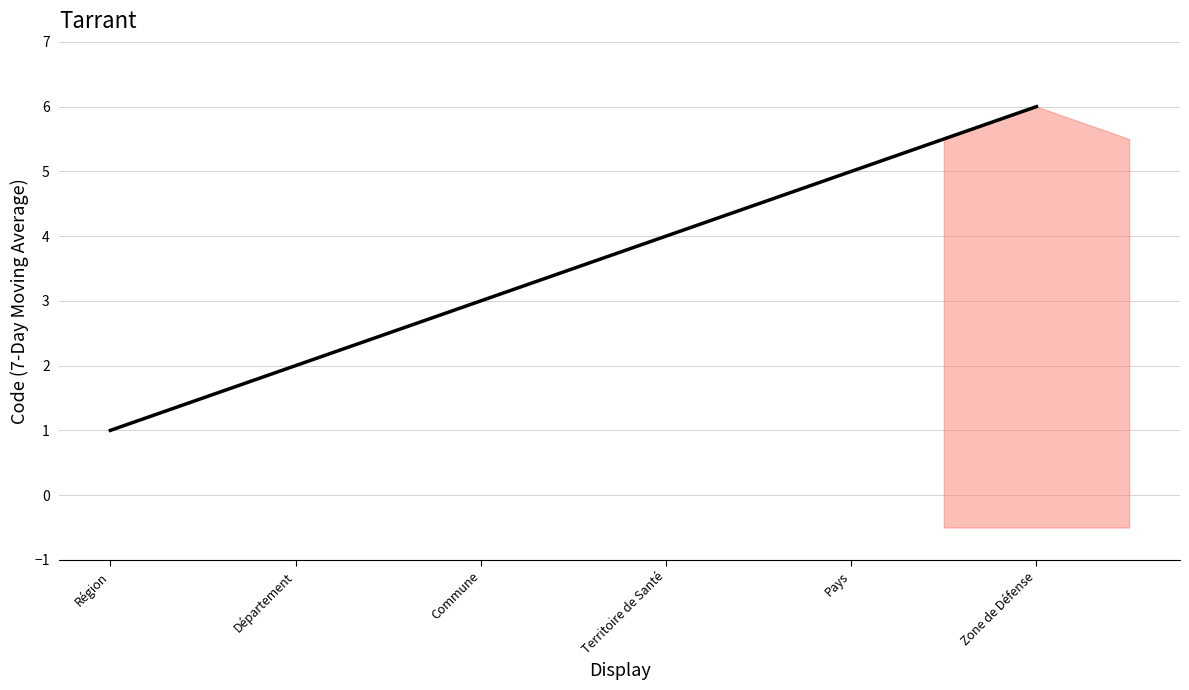

Reading left to right, transcribe all the data shown in this chart.

1	2	3	4	5	6